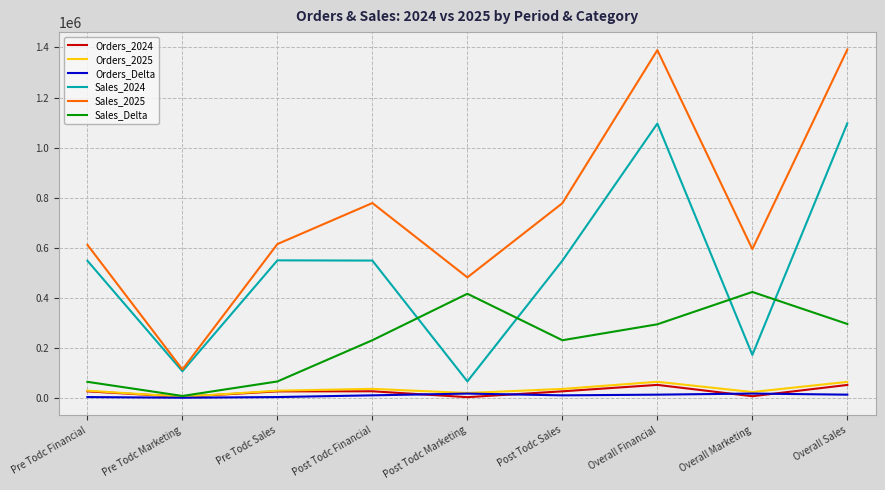

The Sales_Delta series shows 591782.9 at Overall Marketing. True or false?

False